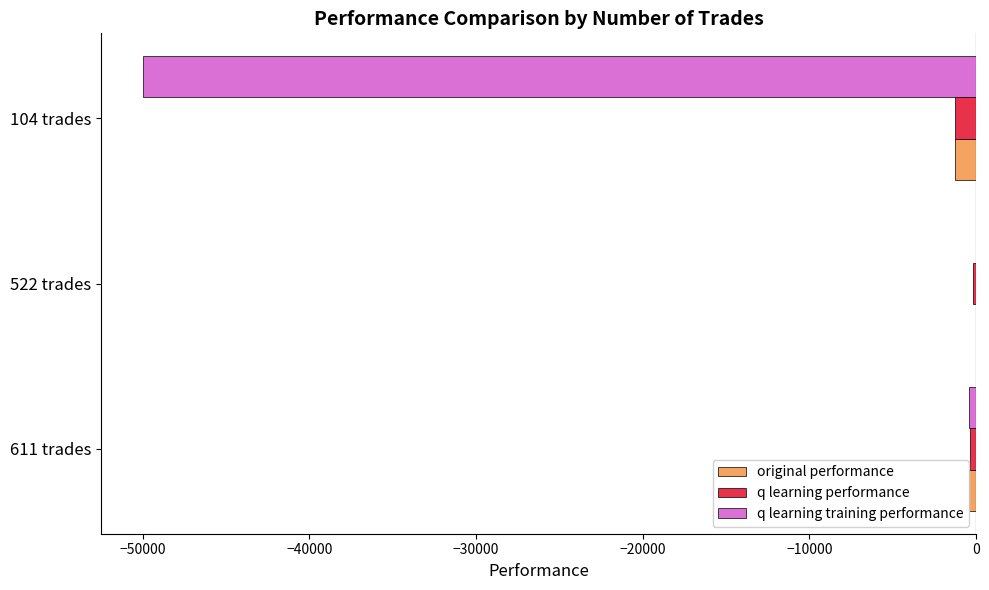

What is the total value across all series at 104 trades?

-52545.9